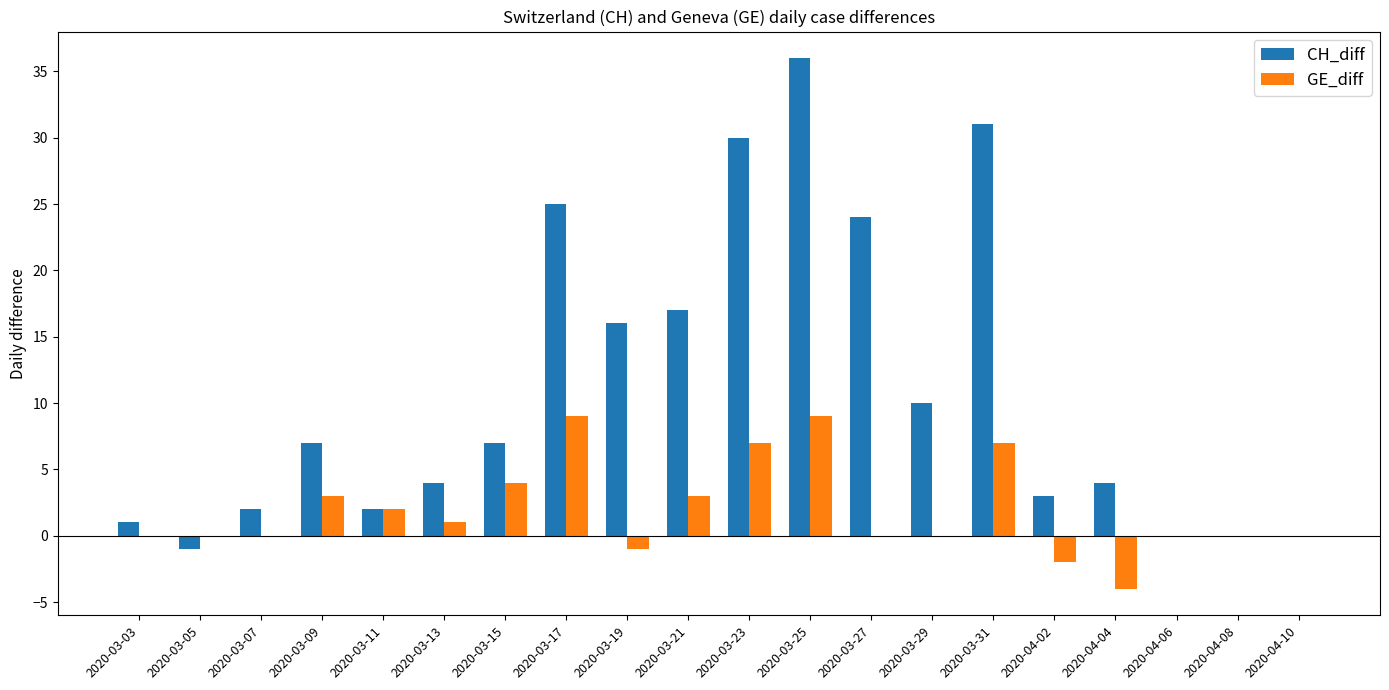

What is the highest value of the CH_diff series?

36